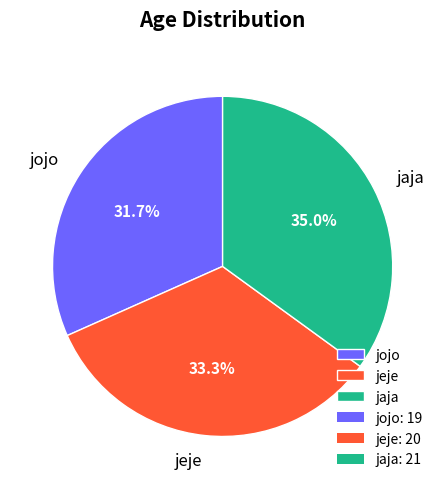

Count the number of slices in the pie.

3